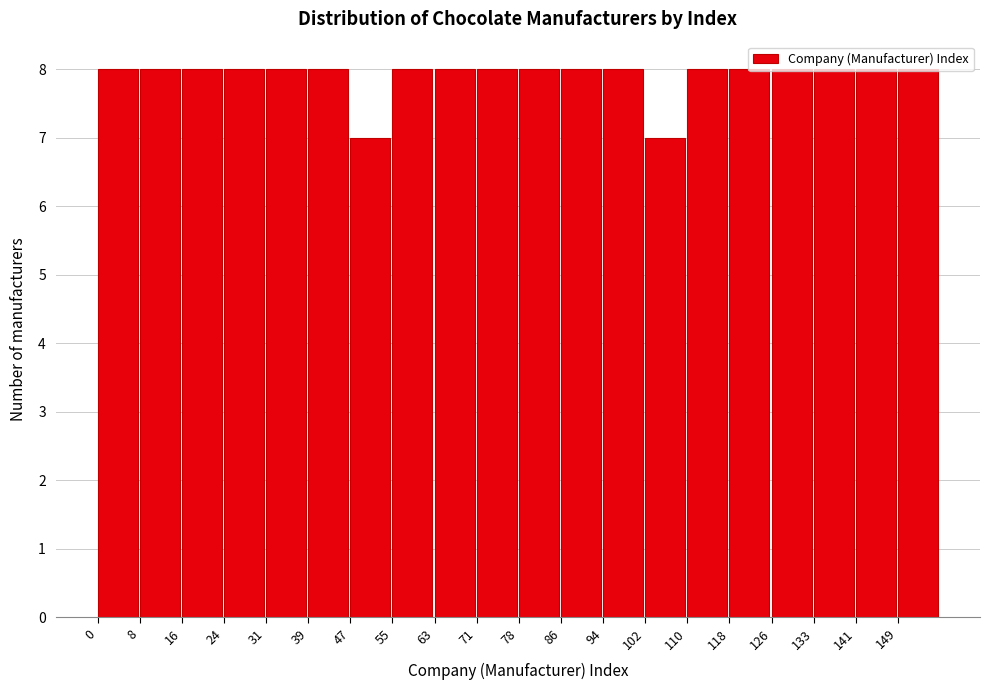

How tall is the bar that spans 71 to 79 on the x-axis? Neither the bar edges nor the heights are printed on the chart, so give them approximately, as read against the axes.

8